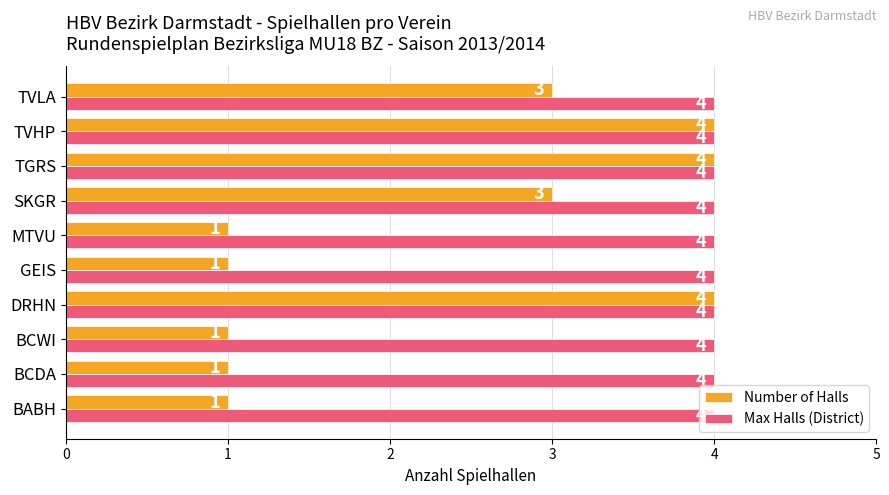

What is the maximum value shown in the chart?

4